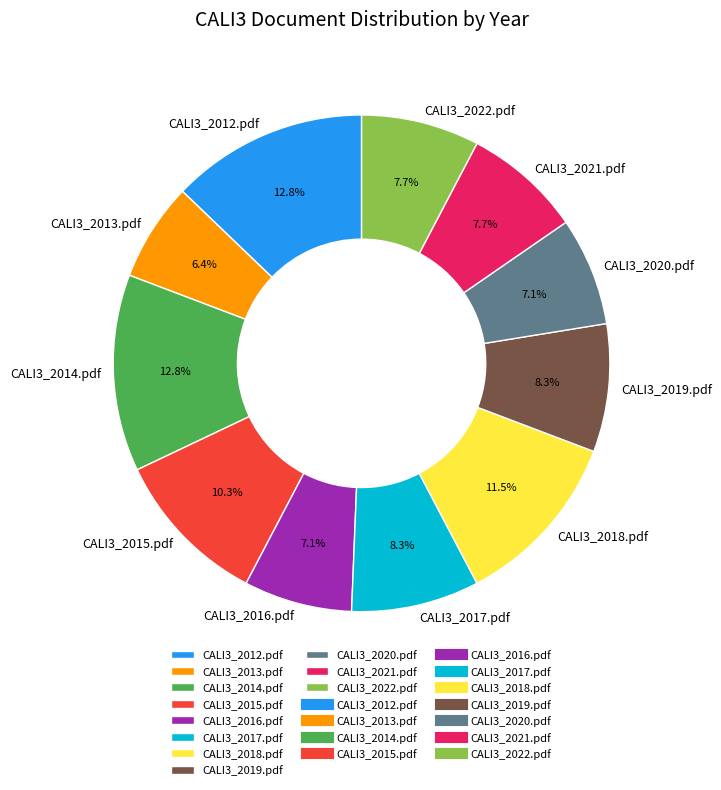

How many slices are in this pie chart?

11